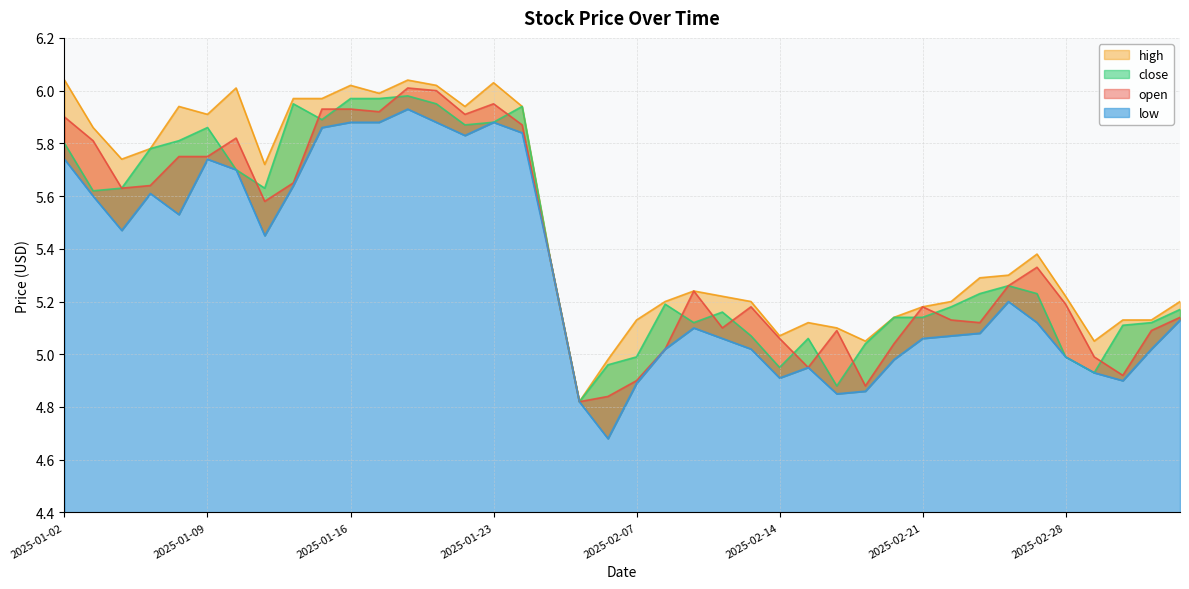

How many data points does each series have?

40